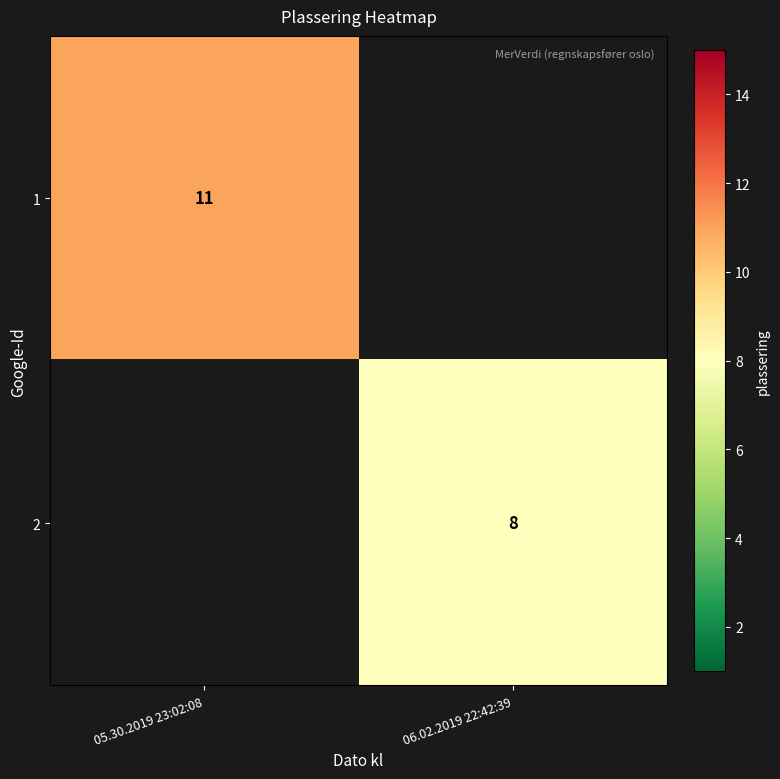

The 1 series shows 11 at 05.30.2019 23:02:08. True or false?

True